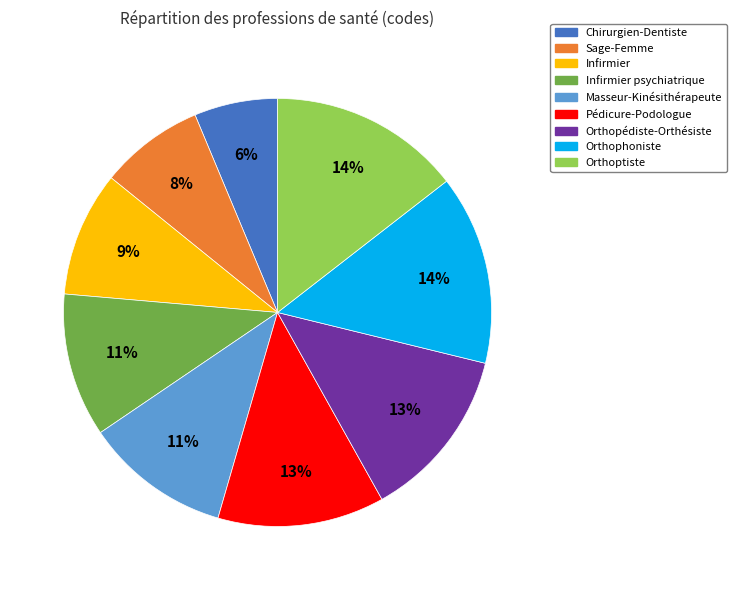

How many segments does this pie chart have?

9